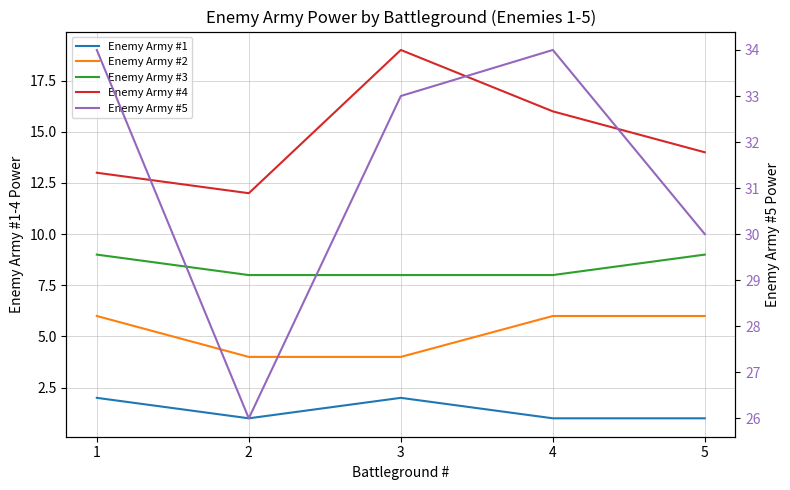

True or false: Enemy Army #3 has more than 0 points higher than both neighbors.

False